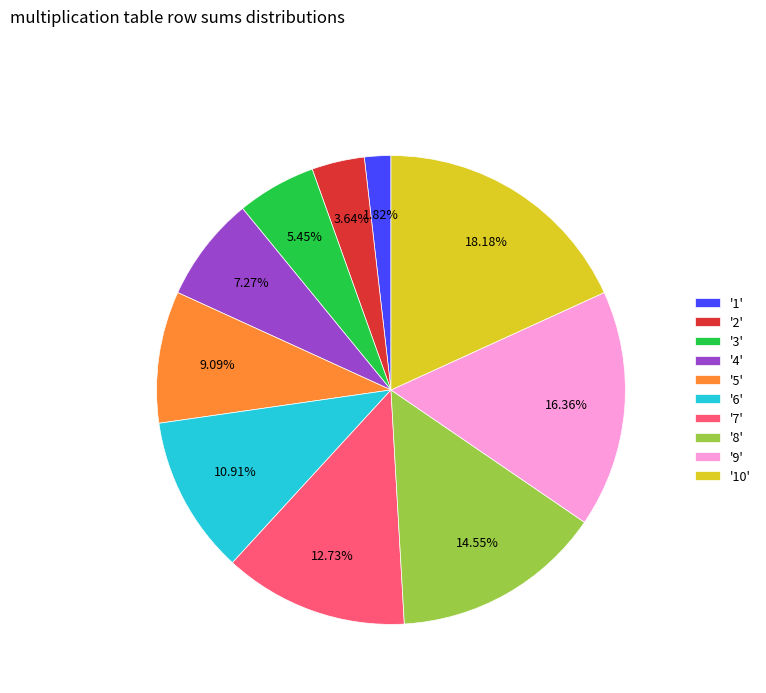

Does '3' represent more than half of the total?

No